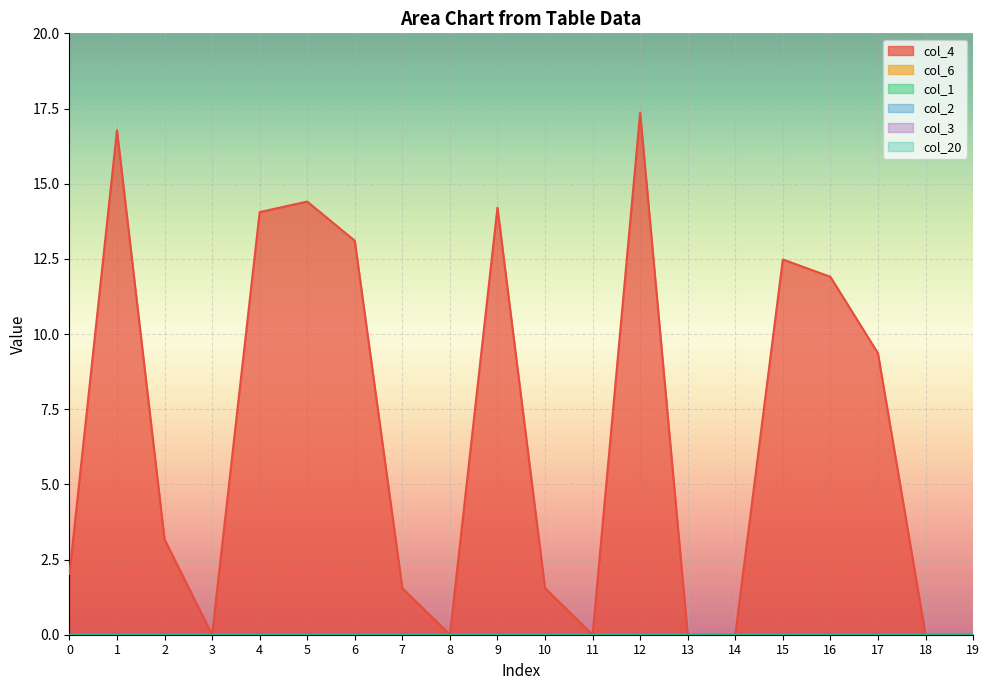

Which has a higher value, 17 or 11?

17